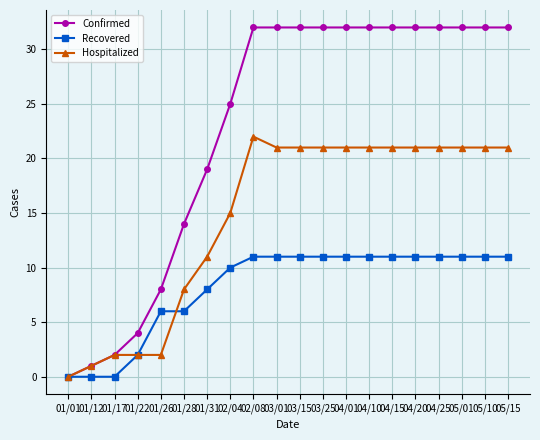

True or false: Confirmed has a value of 46 at 03/15.

False